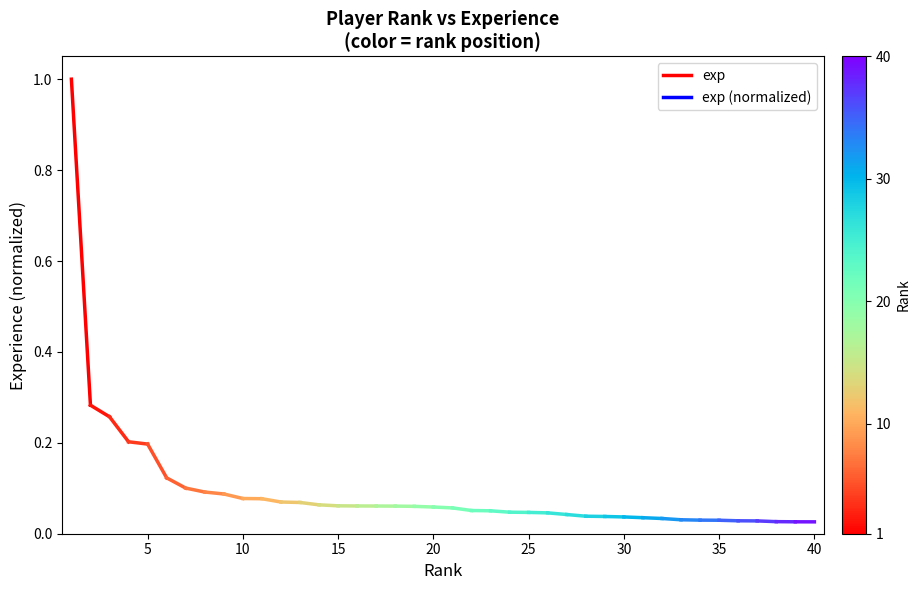

What is the maximum value shown in the chart?

1.0